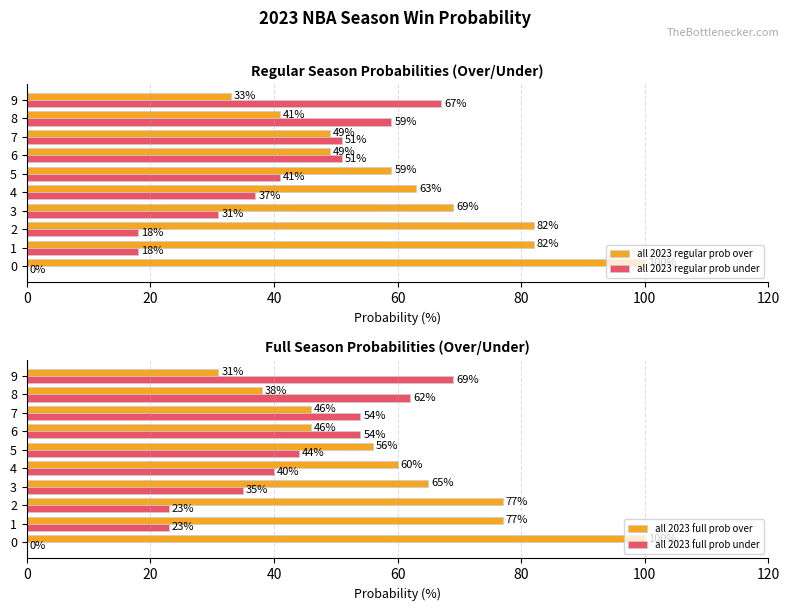

How many bars are there in total?

40